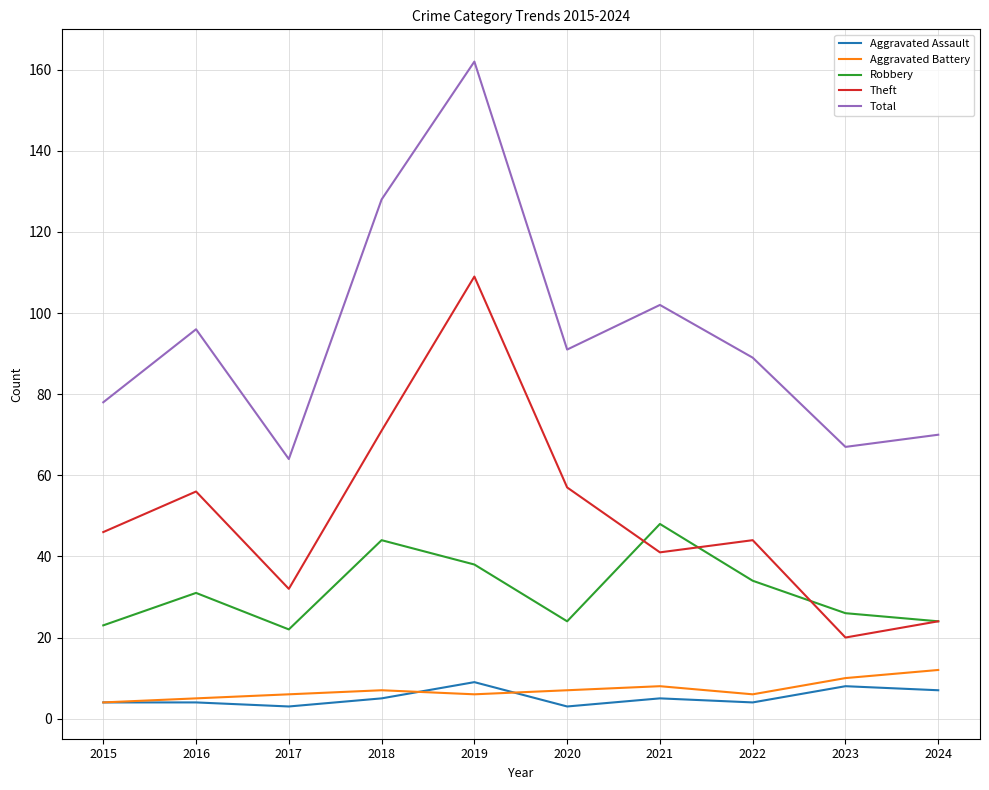

Is it true that Aggravated Assault equals 4 at 2015?

True